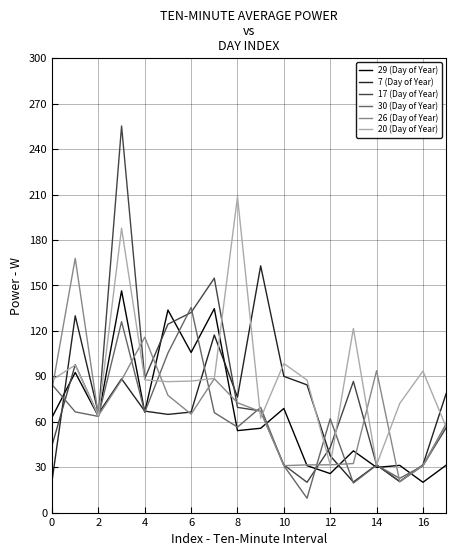

What is the highest value of the 17 (Day of Year) series?

255.2